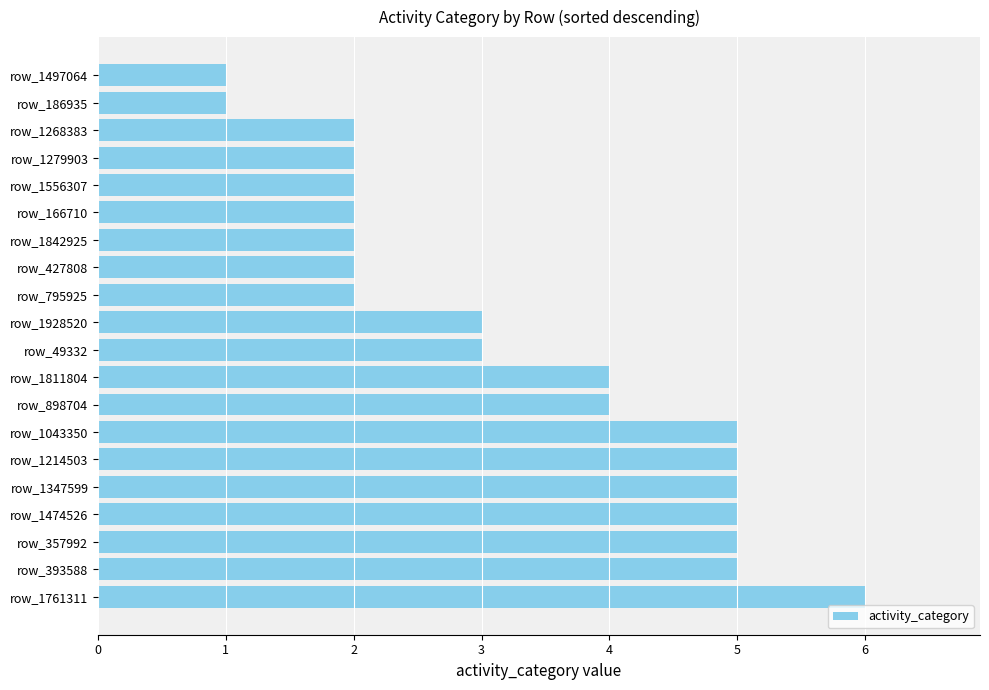

The value at row_1556307 is 1. True or false?

False